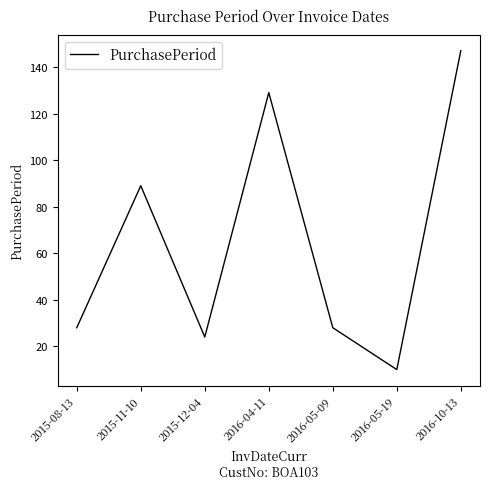

Is it true that the value at 2015-08-13 is 28?

True